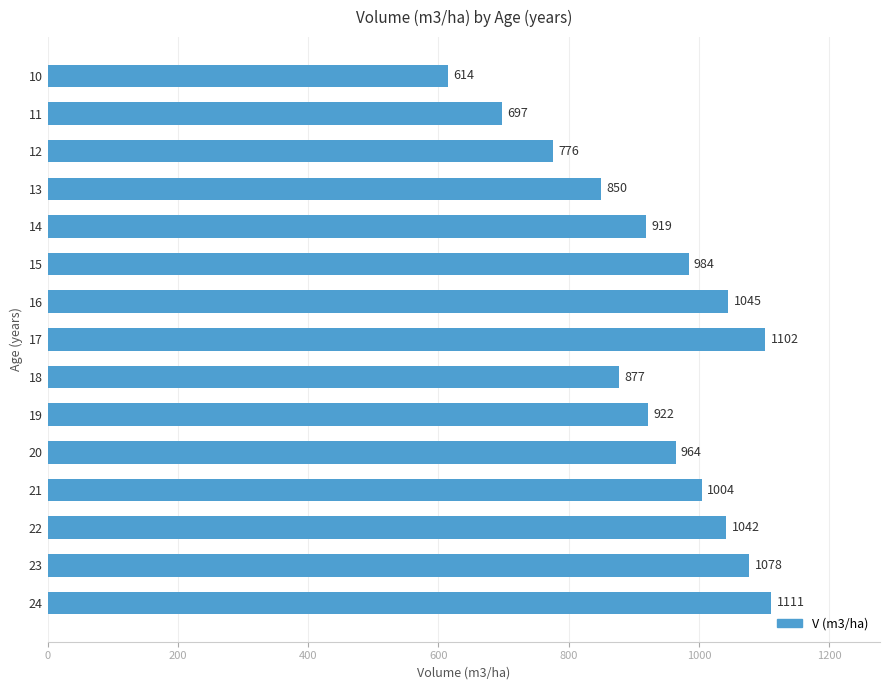

Is it true that the value at 14 is 240.4?

False